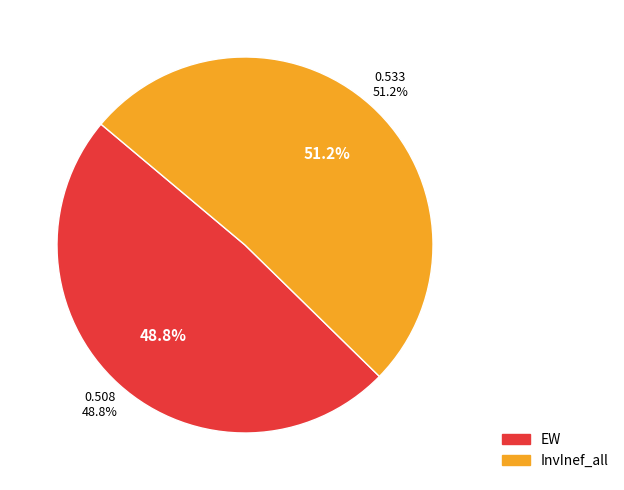

To the nearest percent, what percentage of the pie is EW?

49%